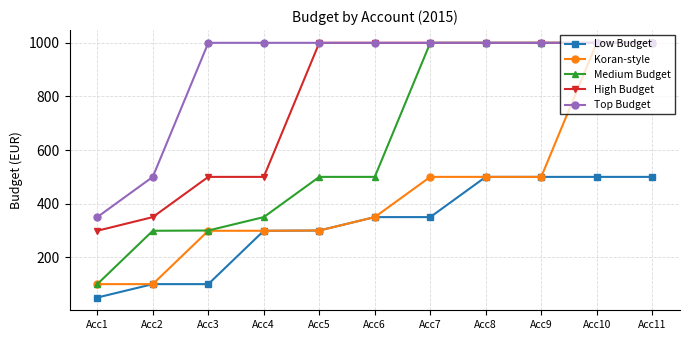

The value of High Budget at Acc7 is 391. True or false?

False